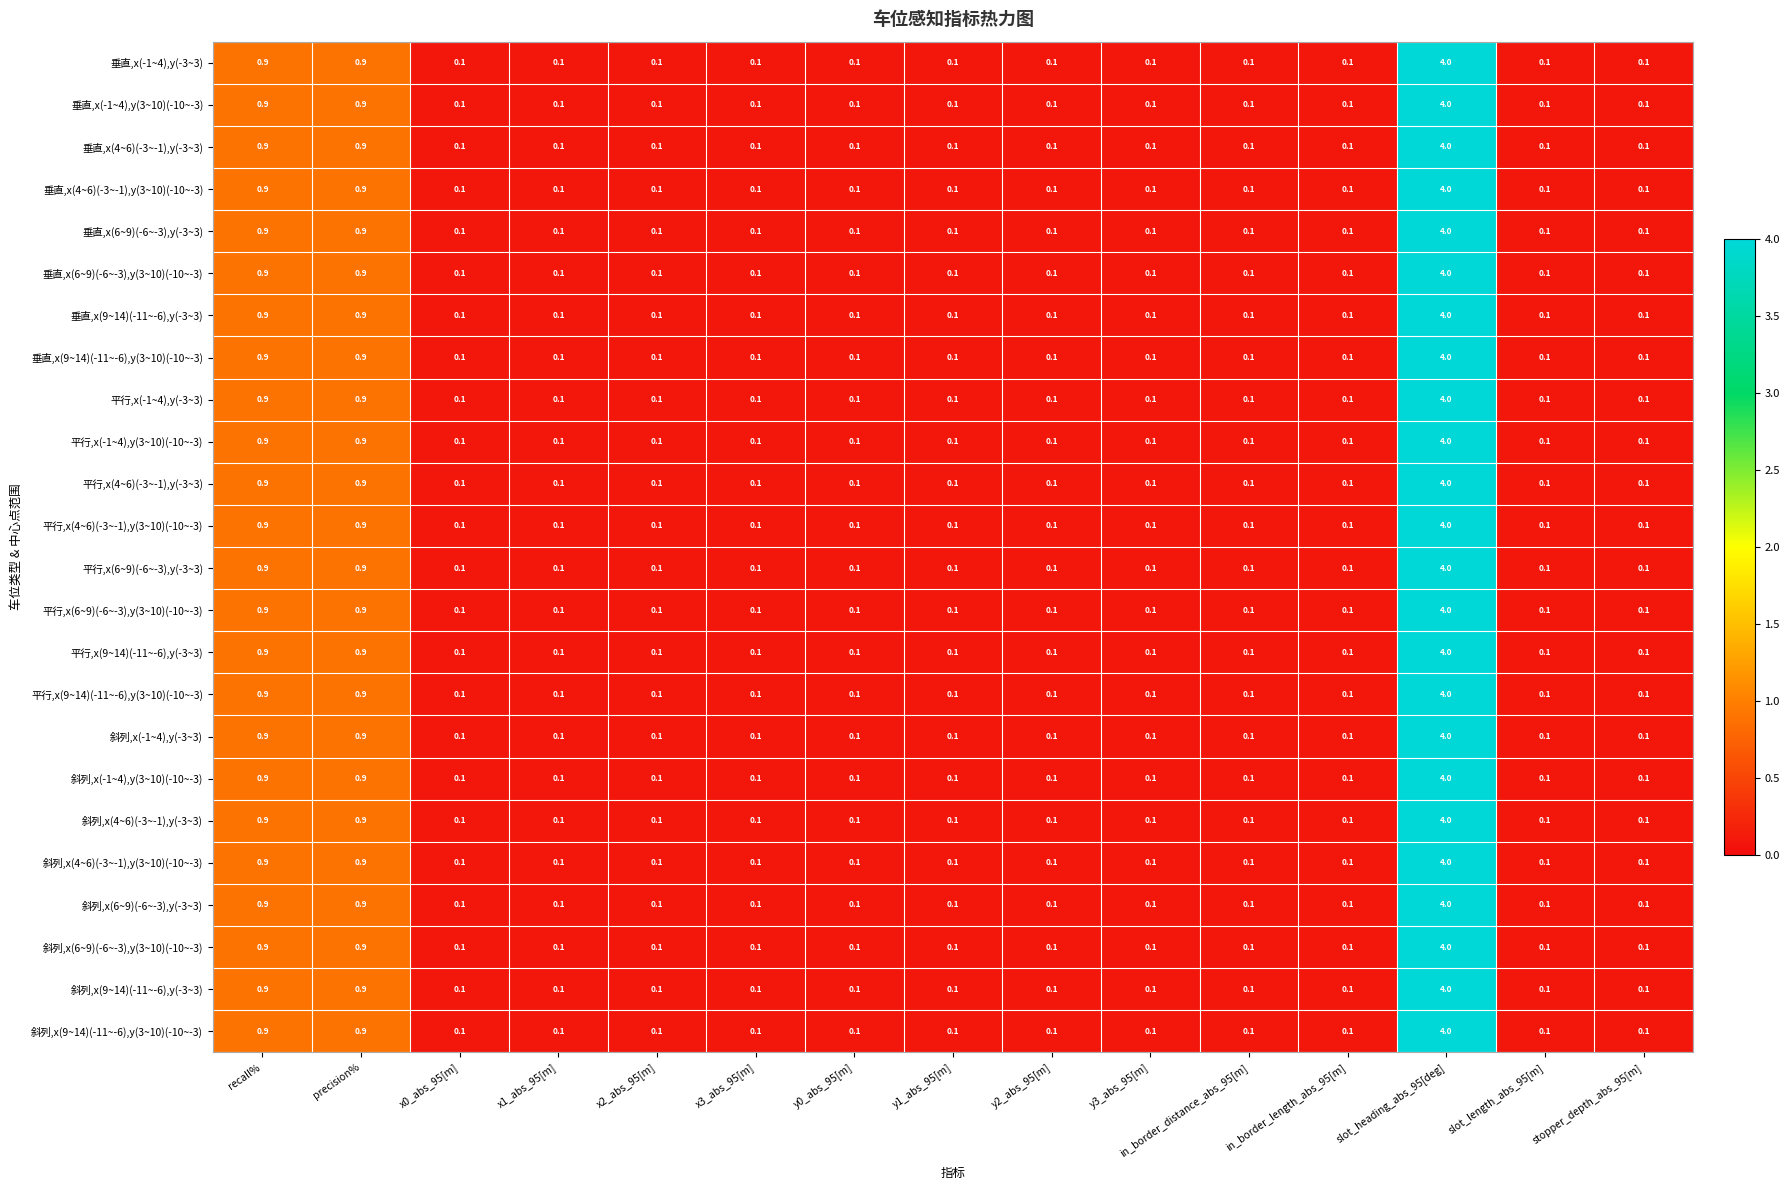

What is the total value across all series at y1_abs_95[m]?

2.4